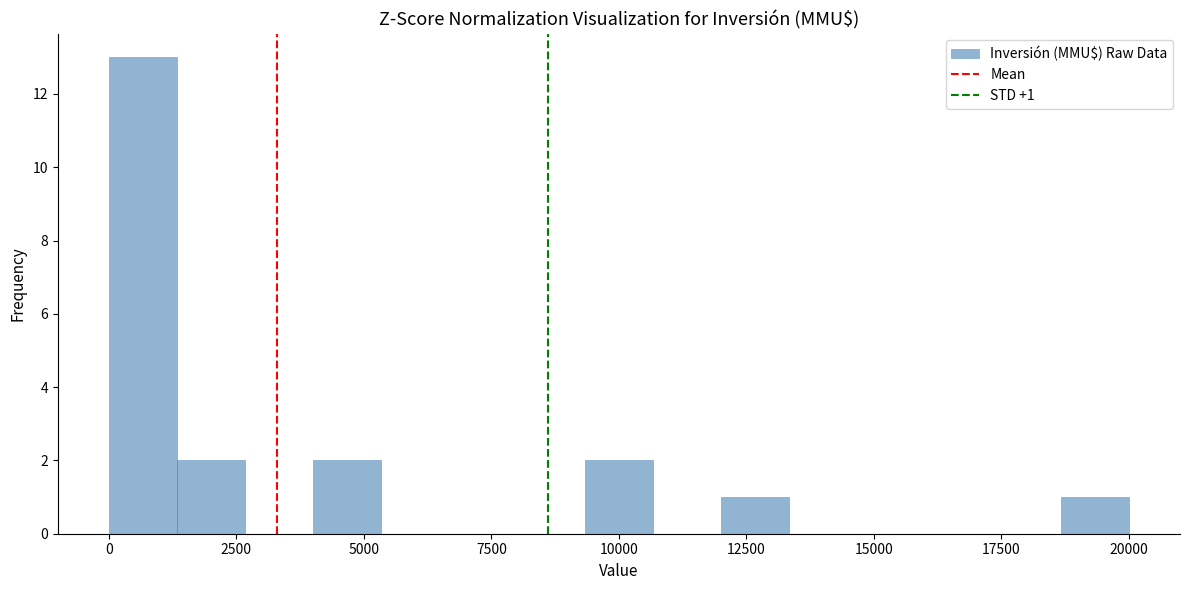

Around what value on the x-axis is the tallest bar? Give the approximate position of its centre, as read against the axis.

500